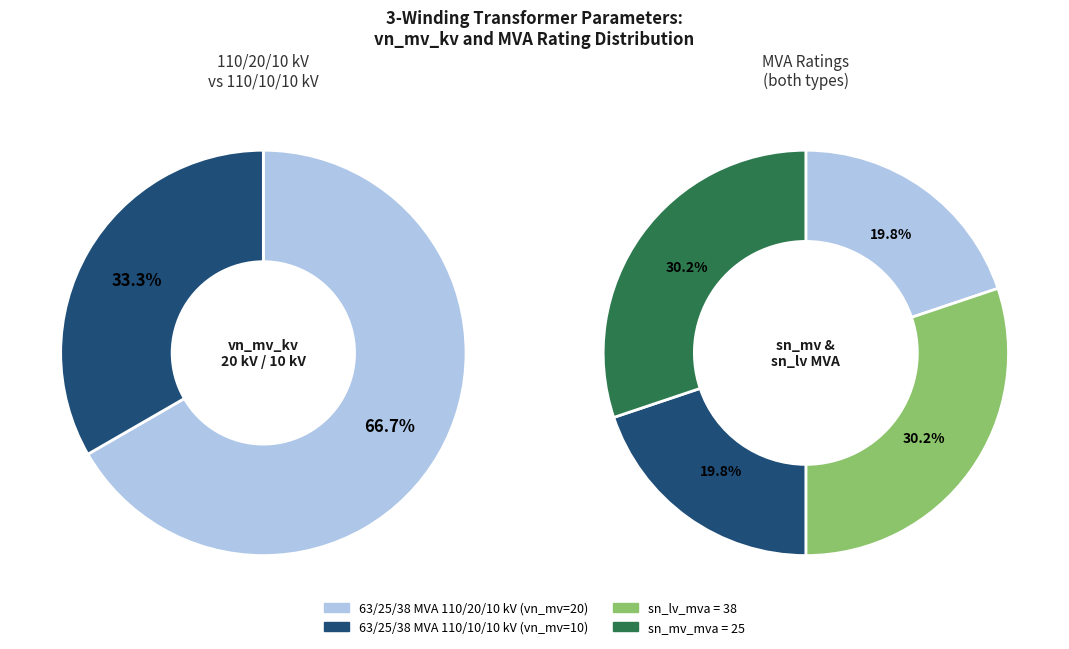

To the nearest percent, what portion does 63/25/38 MVA 110/20/10 kV represent?

67%